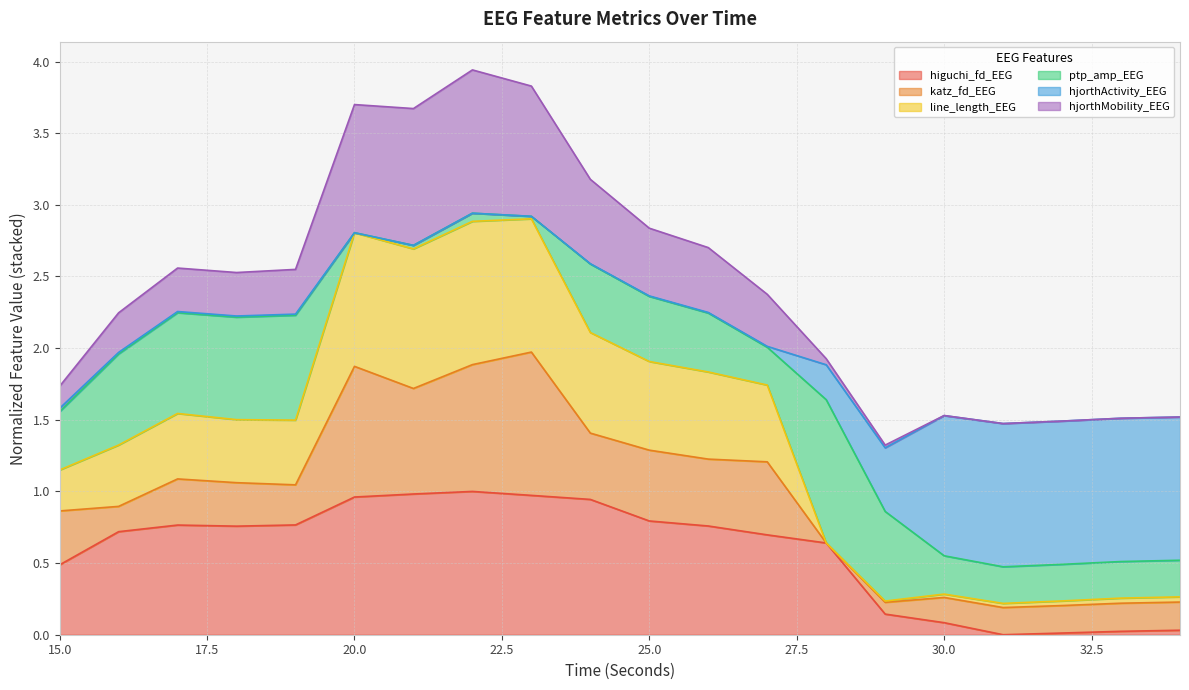

At which category does higuchi_fd_EEG reach its first local valley?

18